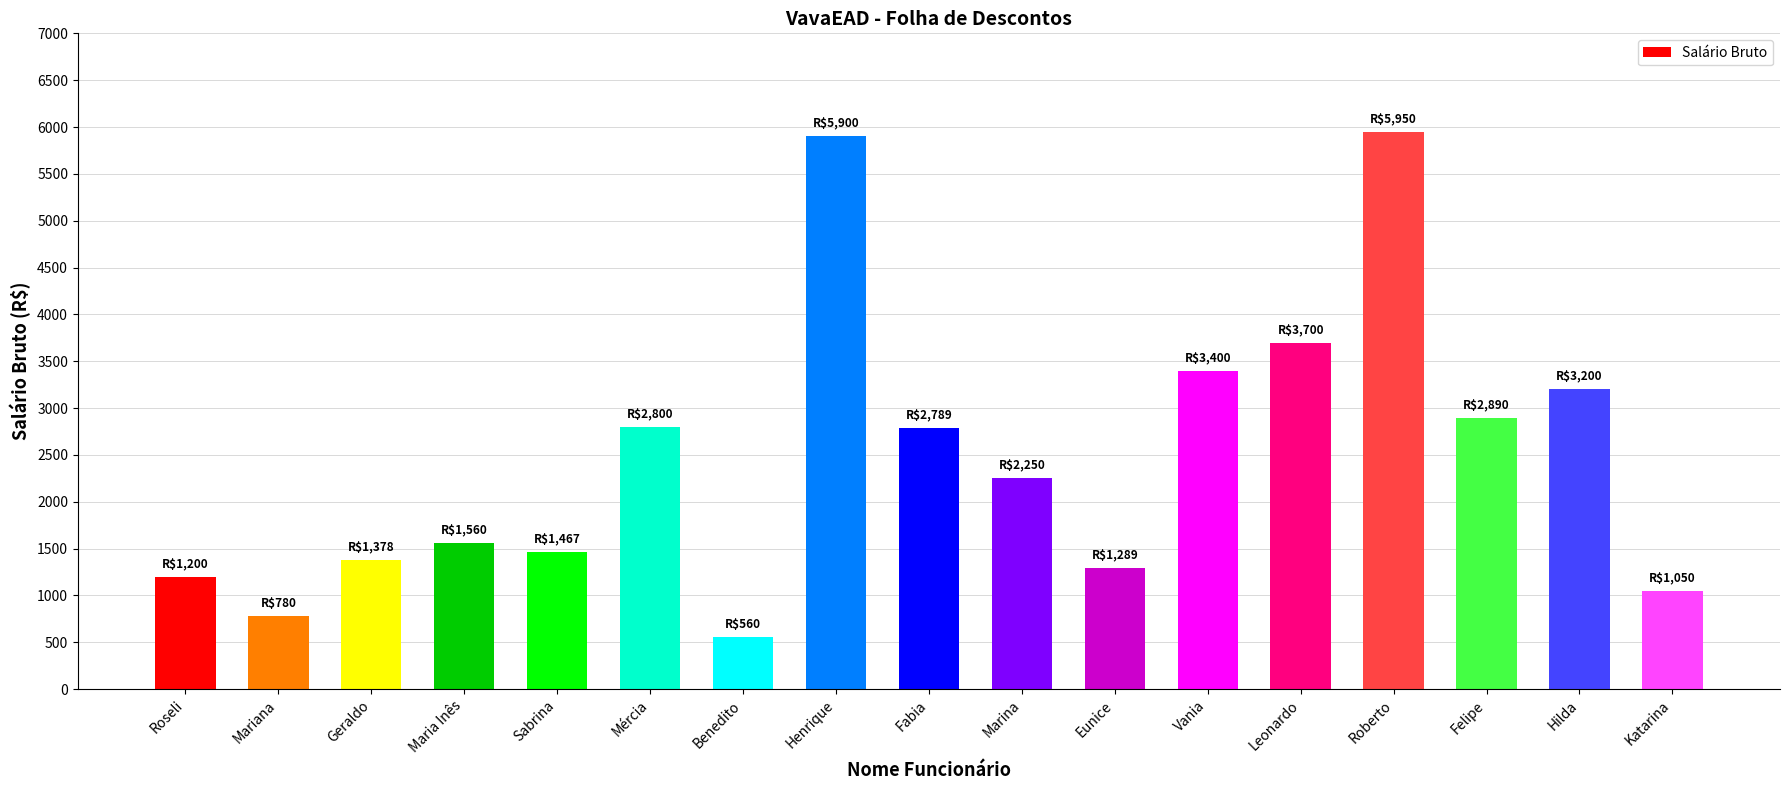

Where does the data first go above 2250?

Mércia